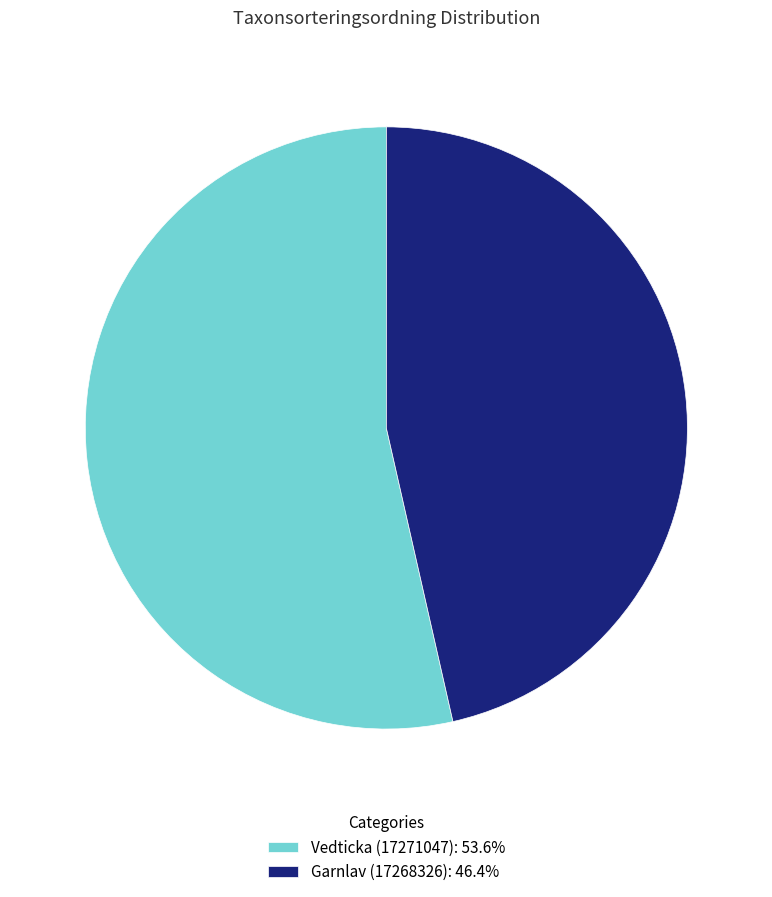

Is there a majority slice in this chart?

Yes